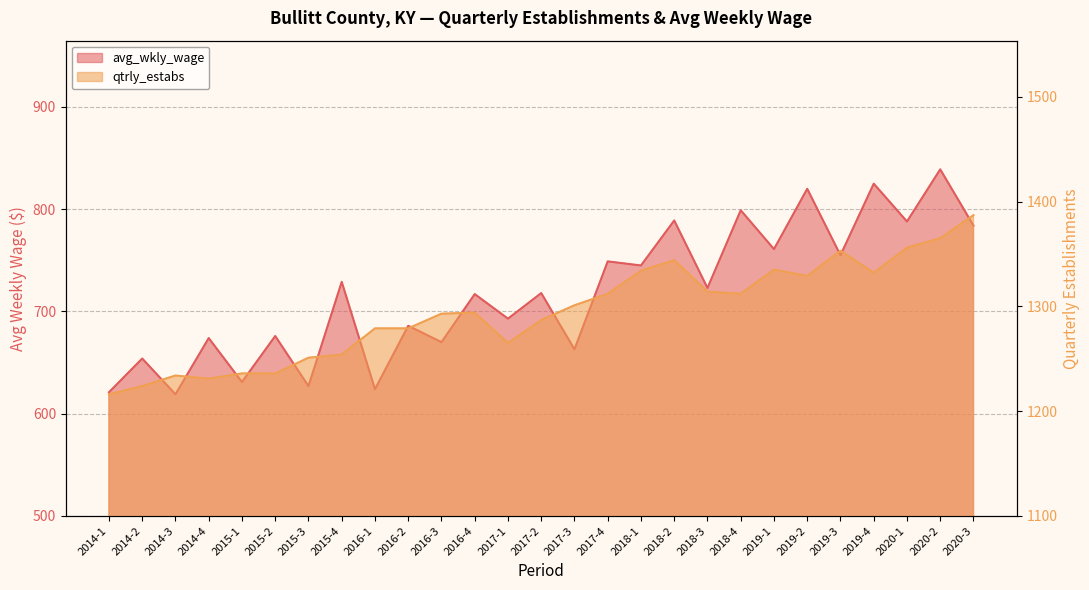

What is the sum of the avg_wkly_wage values at 2014-2 and 2020-1?

1442